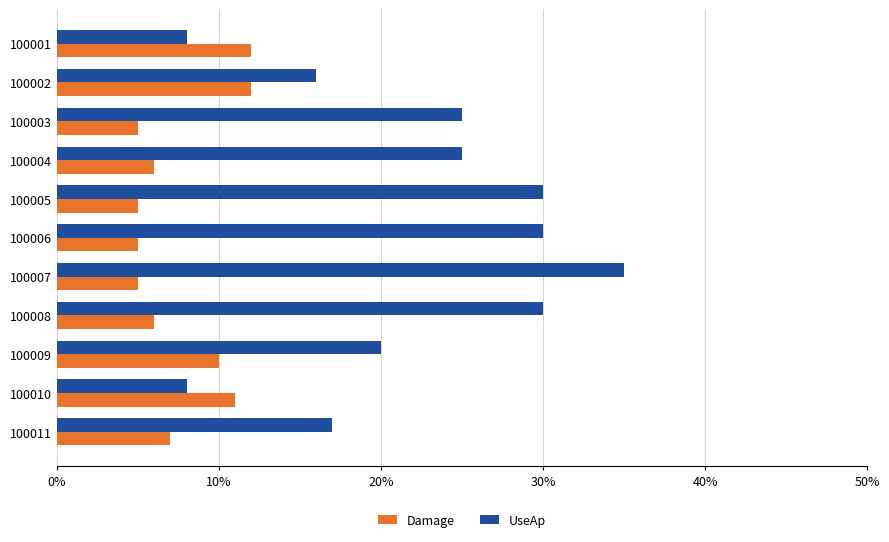

How many categories are shown in the chart?

11